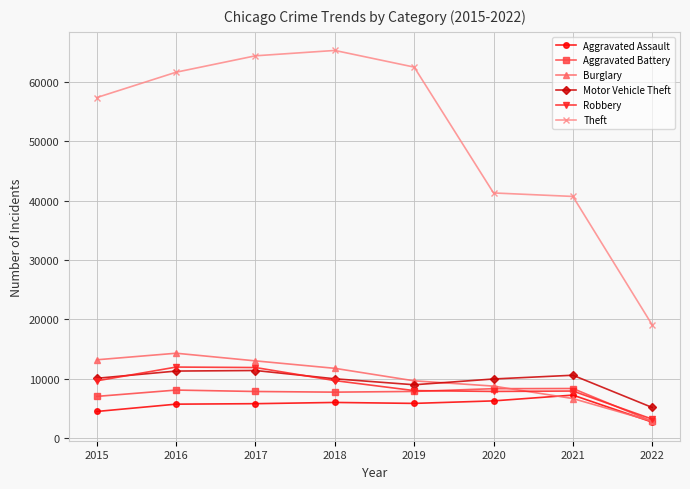

True or false: Aggravated Battery has a value of 8347 at 2021.

True